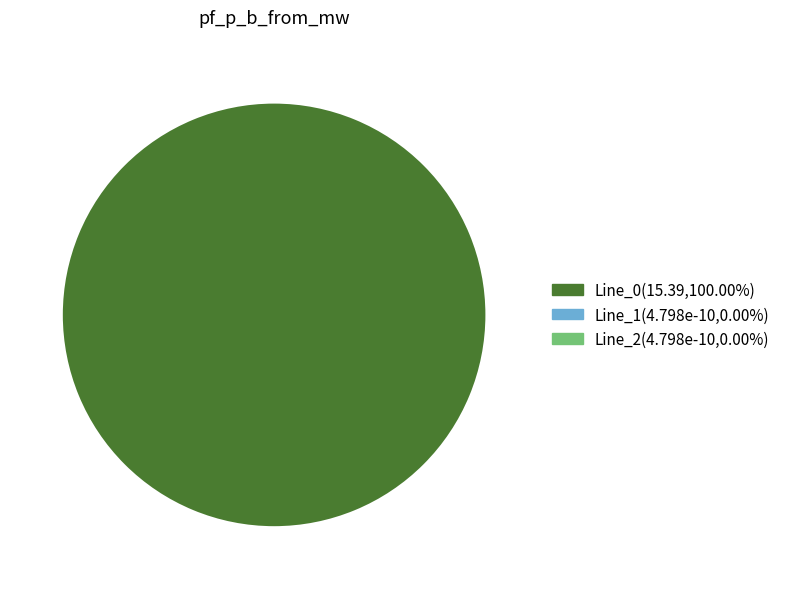

How many segments does this pie chart have?

3